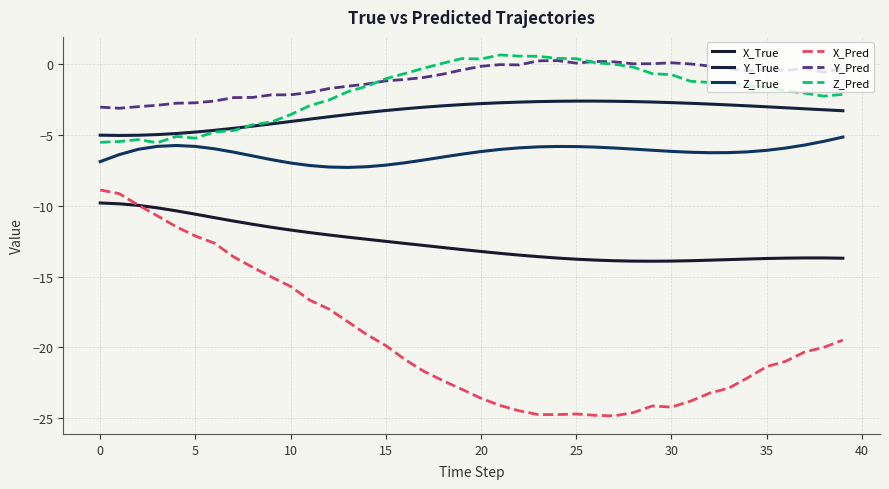

What is the difference between the maximum and minimum values in the X_True series?

4.1